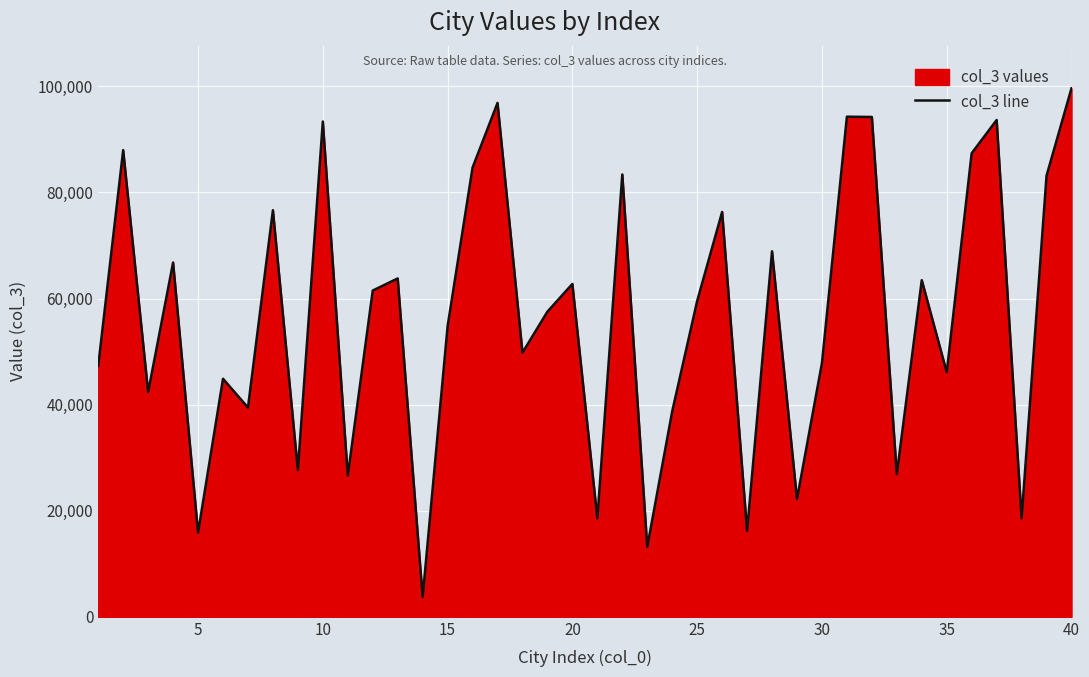

What is the maximum value shown in the chart?

99639